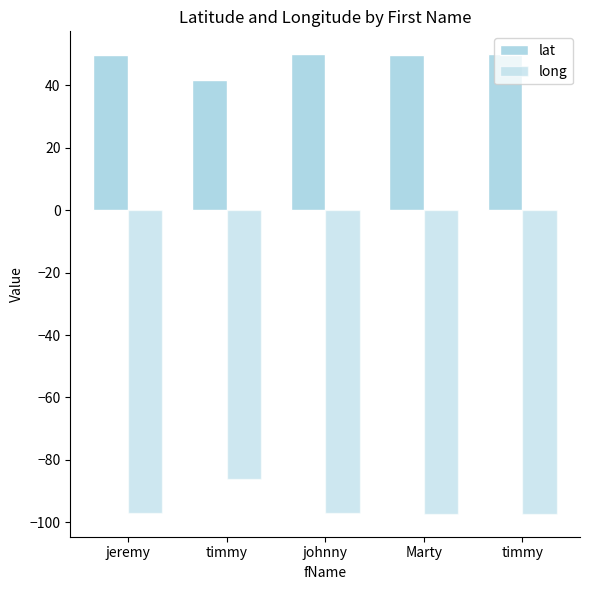

How many bars are there in total?

10